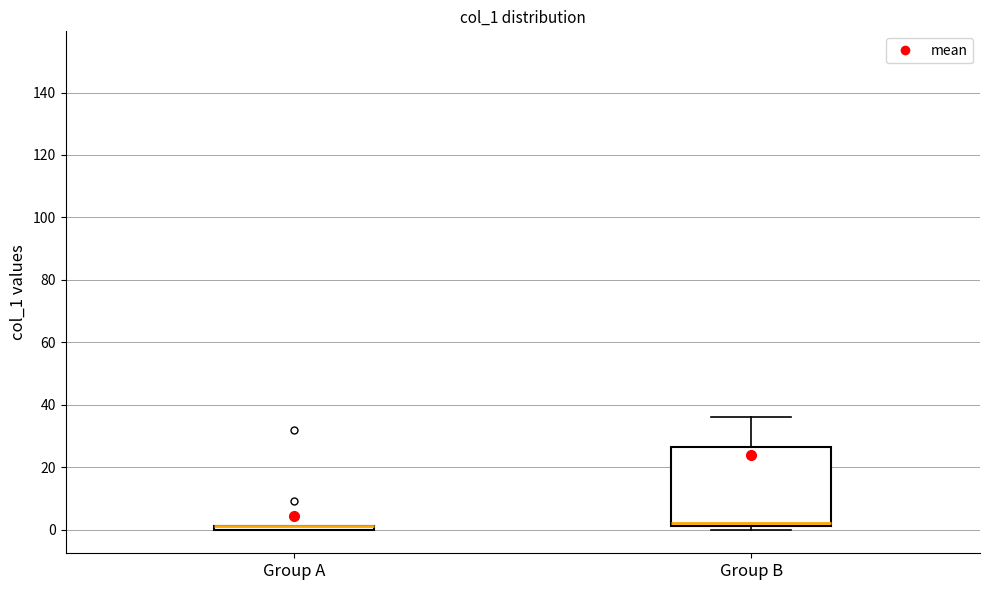

Reading left to right, read every box against the y-axis: the position of its median line, the range the box covers, and the ends of its whiskers. The values are not printed on the chart, so give them approximately, as read against the axis.

Group A: box collapsed to a line at 2, whiskers 0 to 2
Group B: median 2 (just above the box's lower edge), box 2 to 26, whiskers 0 to 36